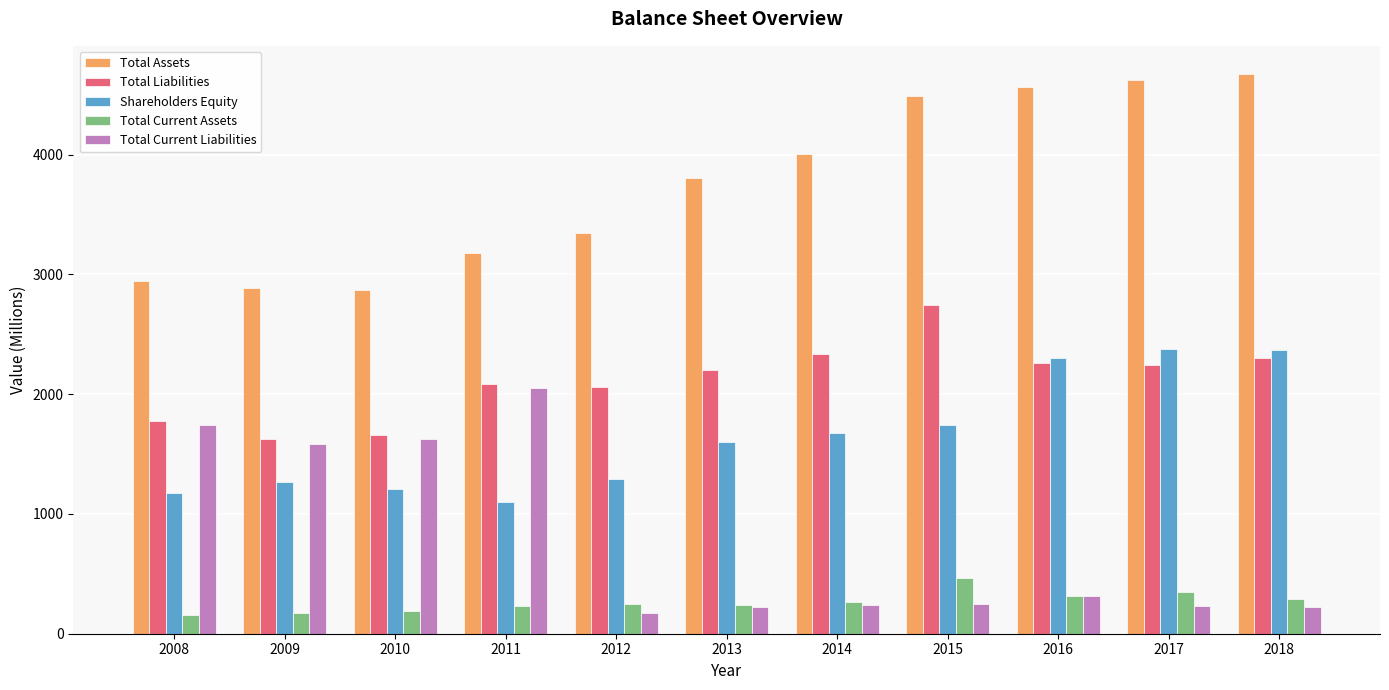

How many values in the Total Current Assets series are below 244?

5